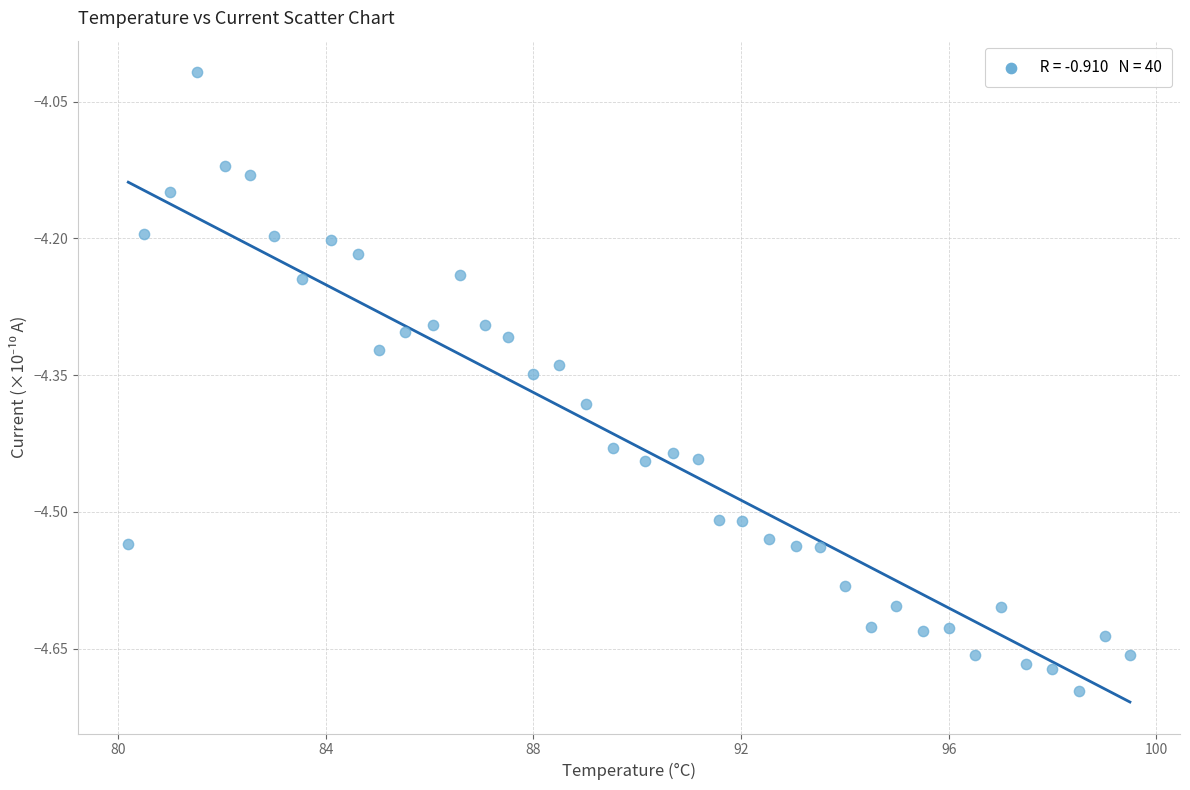

What is the range of X values (max minus min)?

19.3